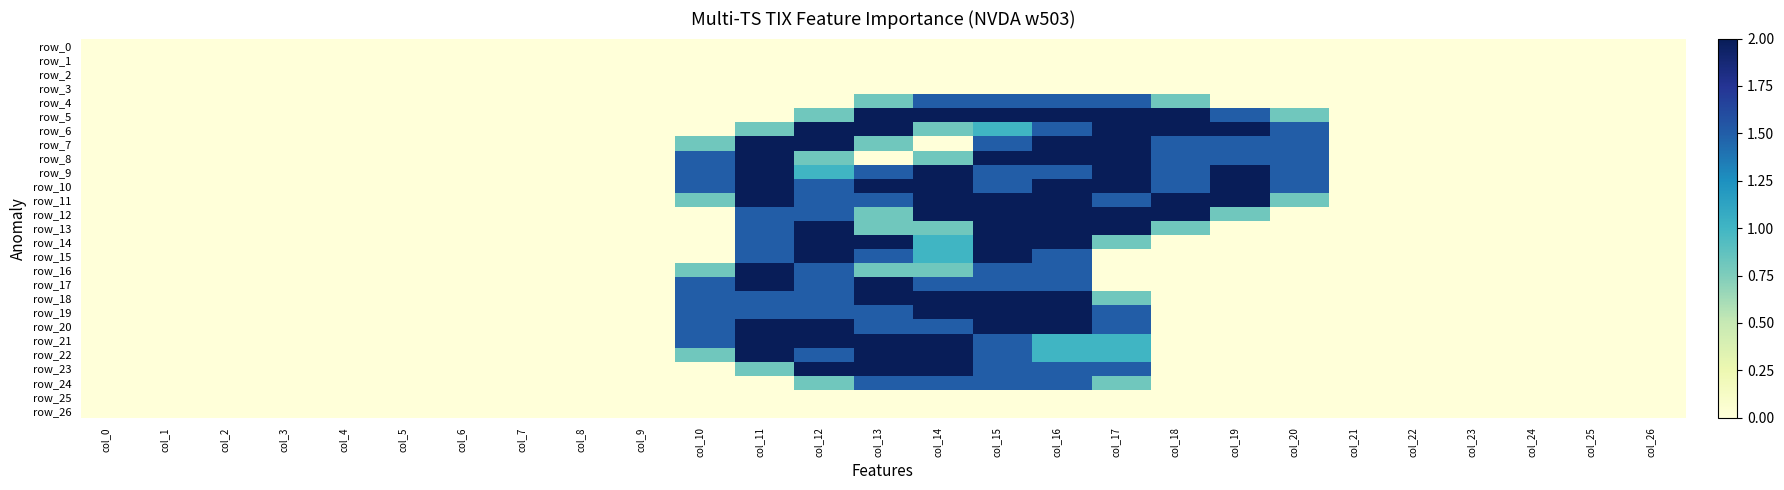

Is the value of row_9 at col_19 greater than the value of row_8 at col_21?

Yes